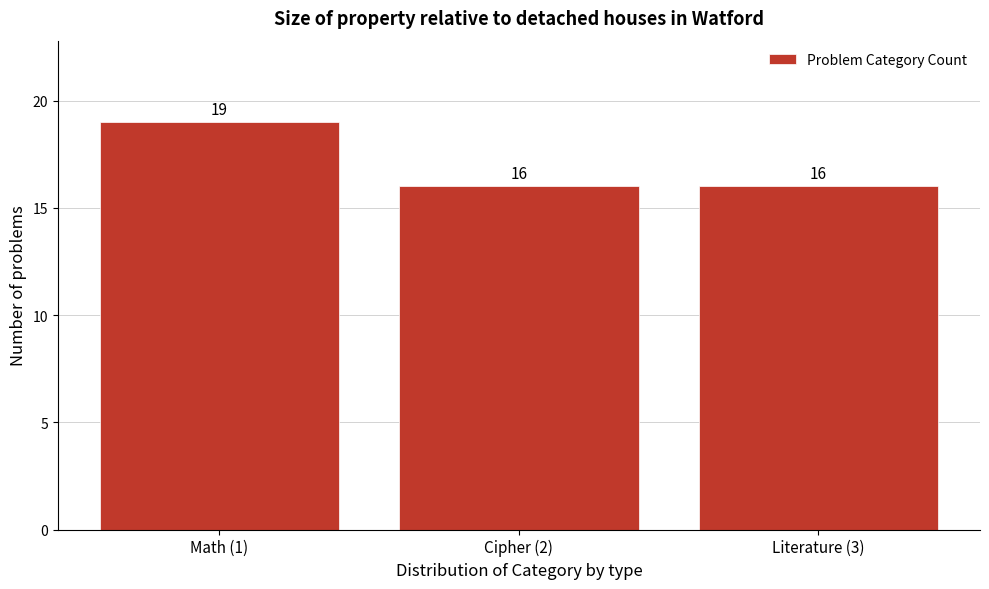

Reading left to right, list all the values displayed in this chart.

19	16	16